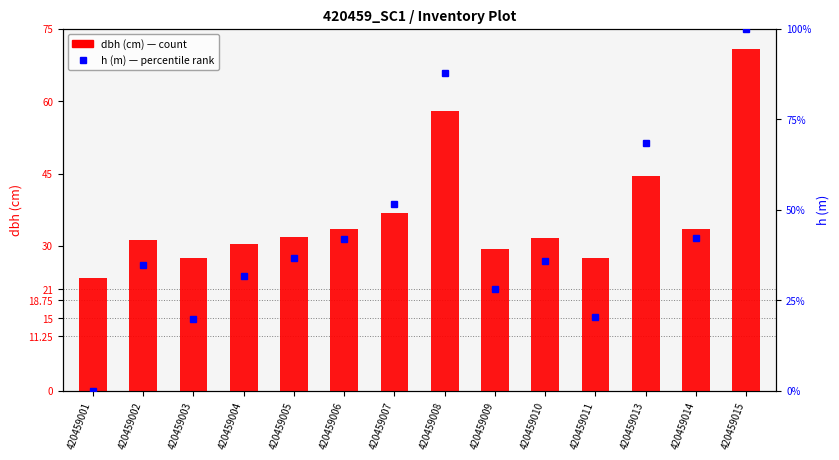

True or false: h (m) percentile has a value of 100.0 at 420459015.

True